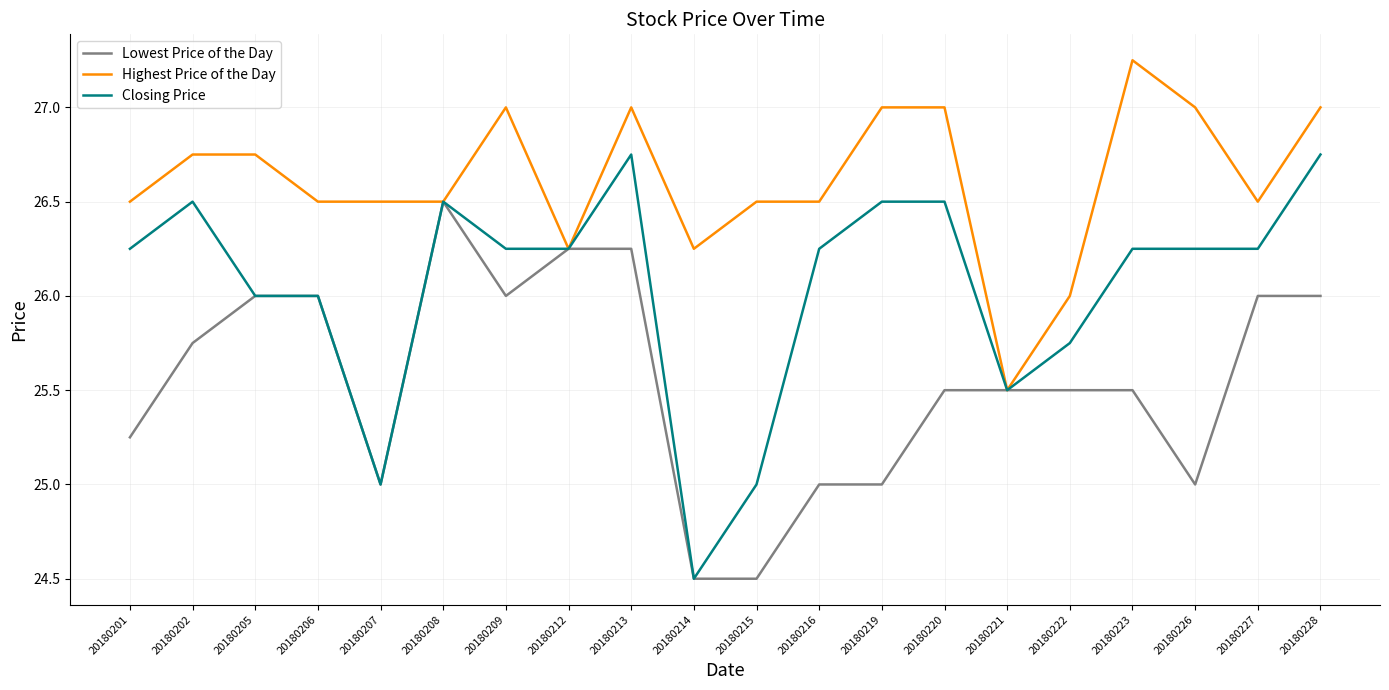

What is the minimum value shown in the chart?

24.5